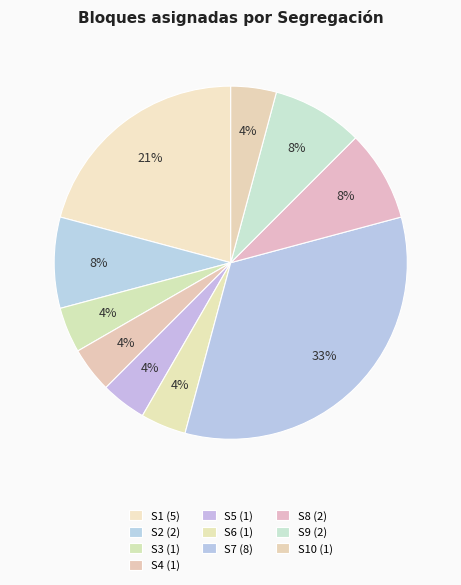

How many slices are in this pie chart?

10